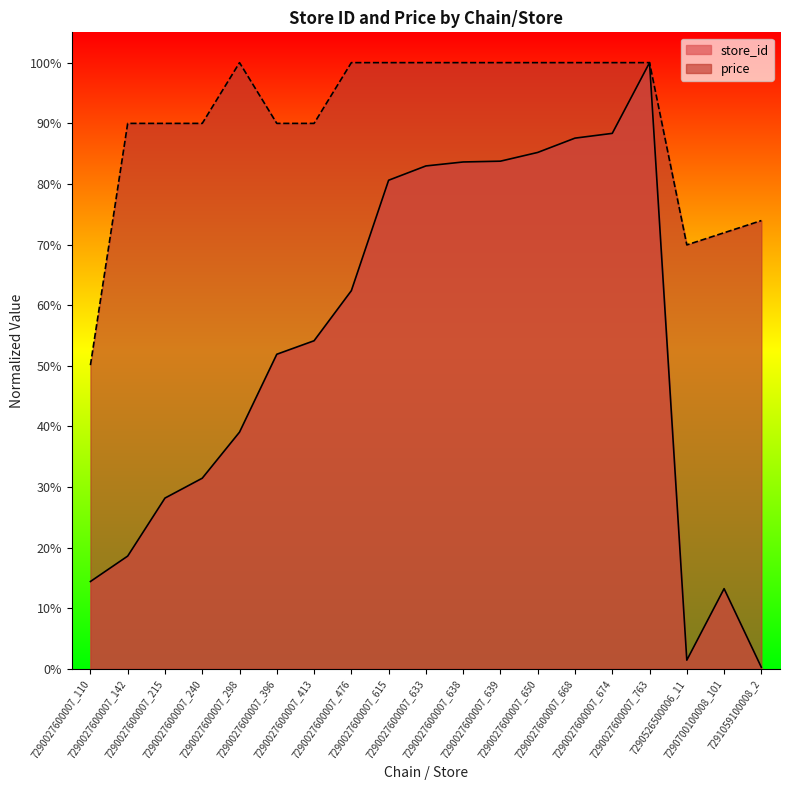

Between 7290027600007_240 and 7290027600007_639, which is larger?

7290027600007_639